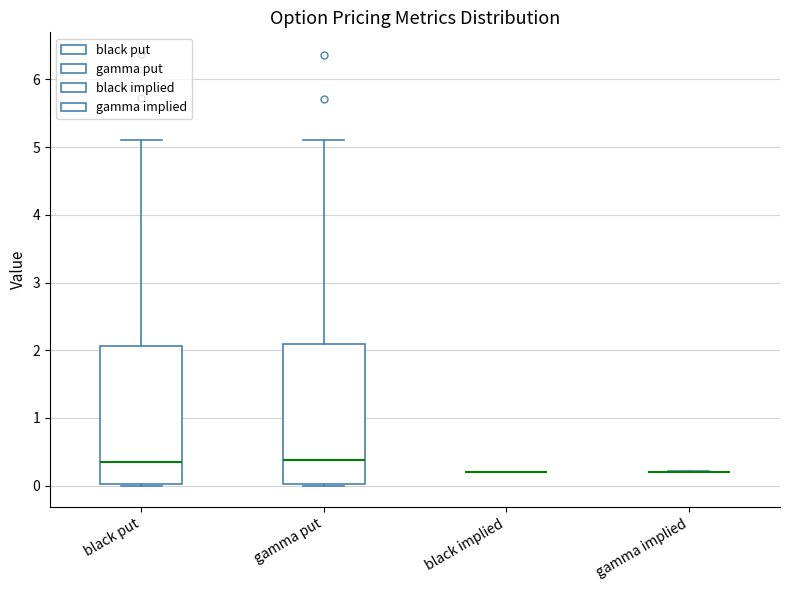

Where does the median line of the box for black put sit on the y-axis? The values are not printed on the chart, so give them approximately, as read against the axis.

0.3